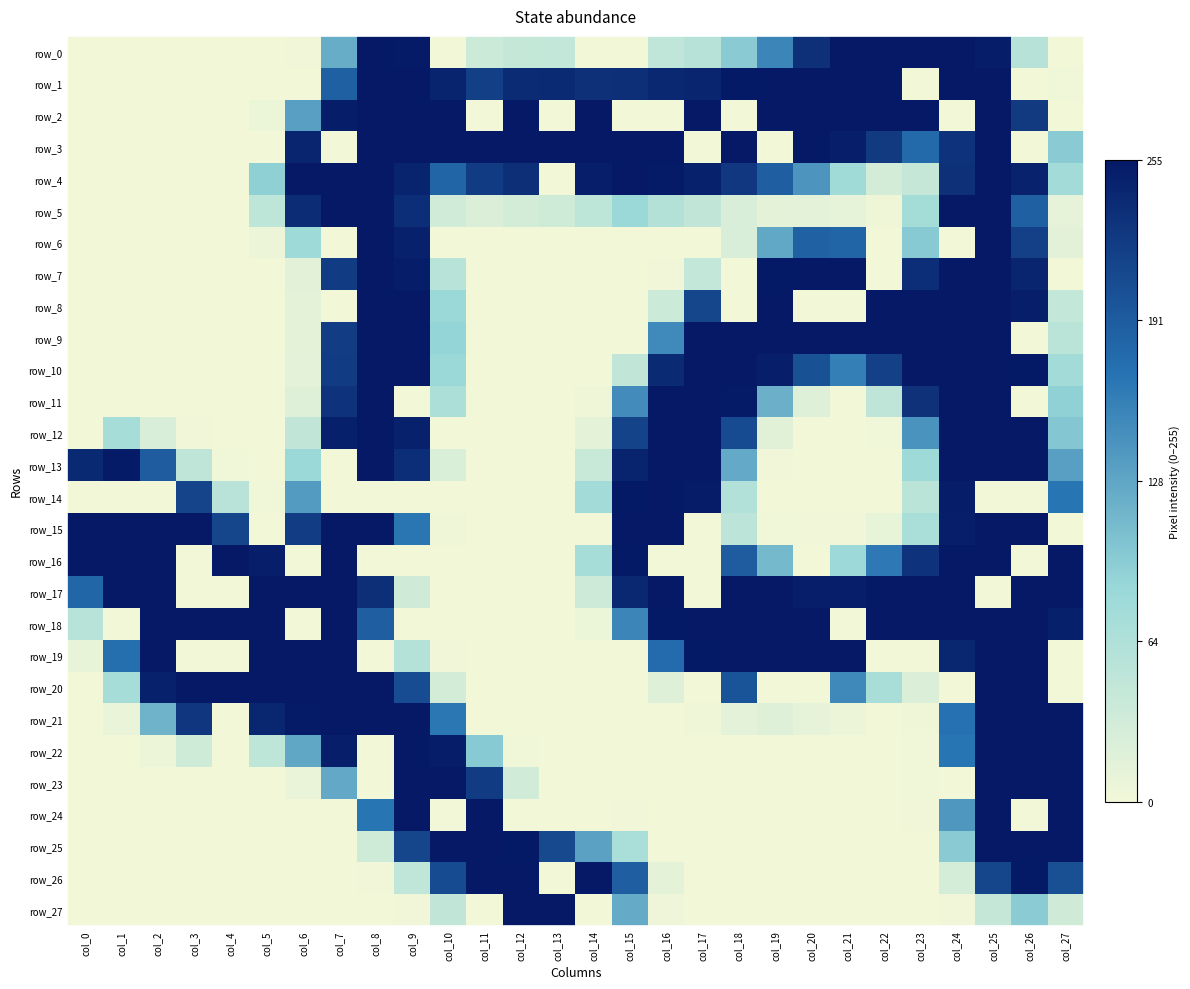

Which category has the lowest value in the row_5 series?

col_0